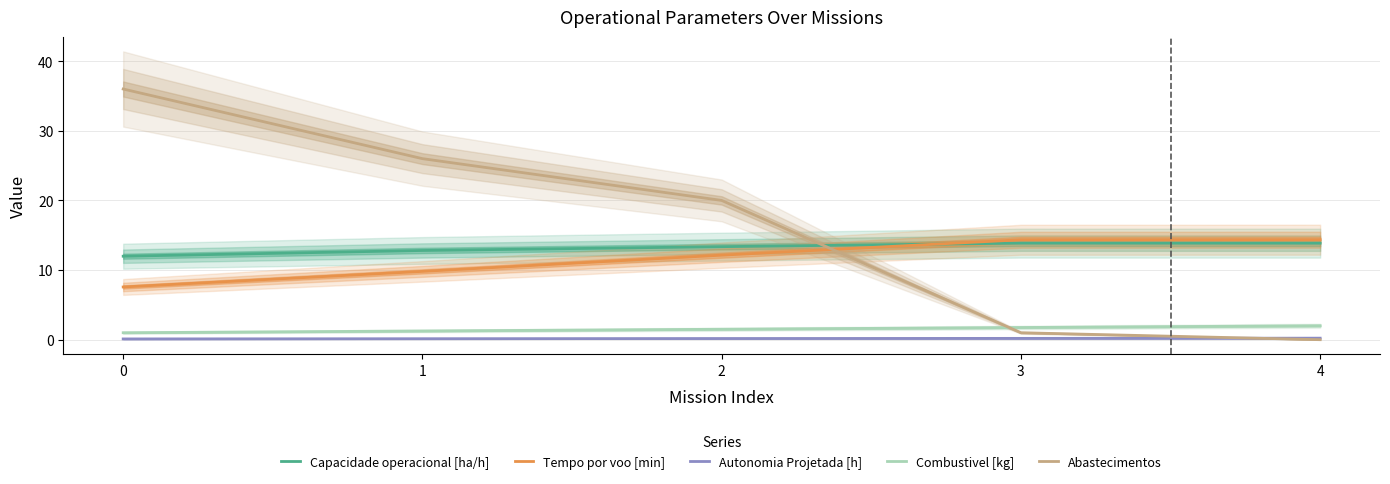

Is the value of Abastecimentos at 3 greater than the value of Tempo por voo [min] at 3?

No